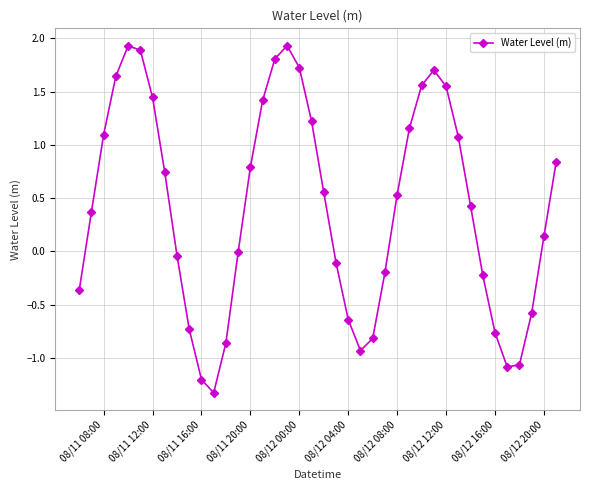

What is the maximum value shown in the chart?

1.9